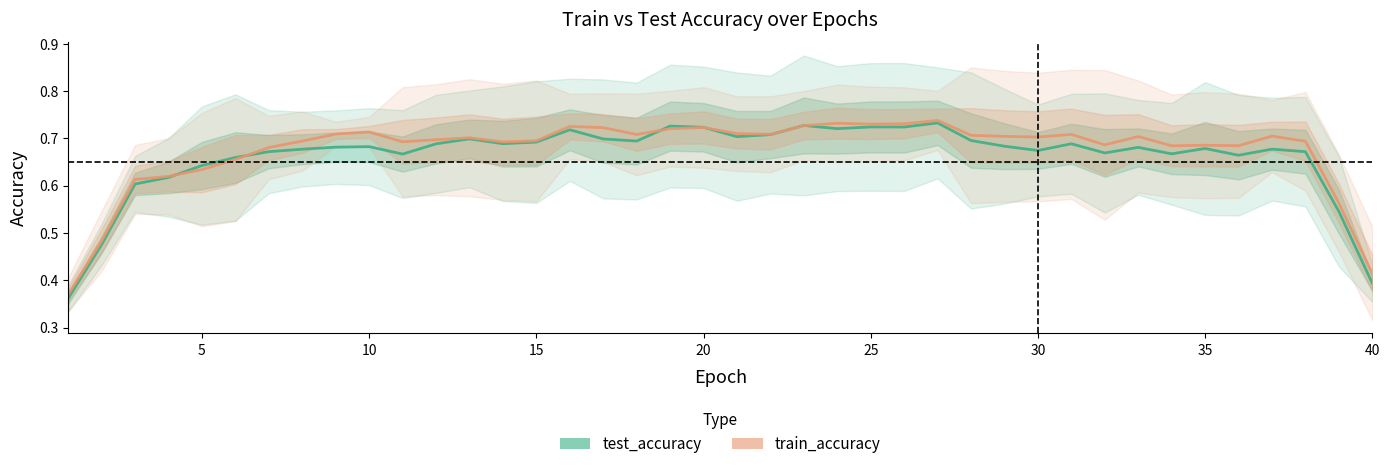

Rank the series at 20 from lowest to highest value.

train_accuracy, test_accuracy